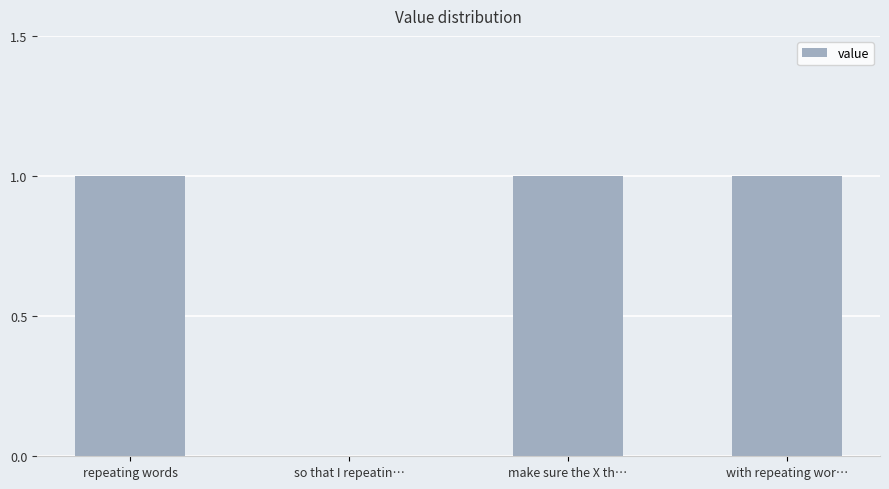

What value does the data have at repeating words?

1